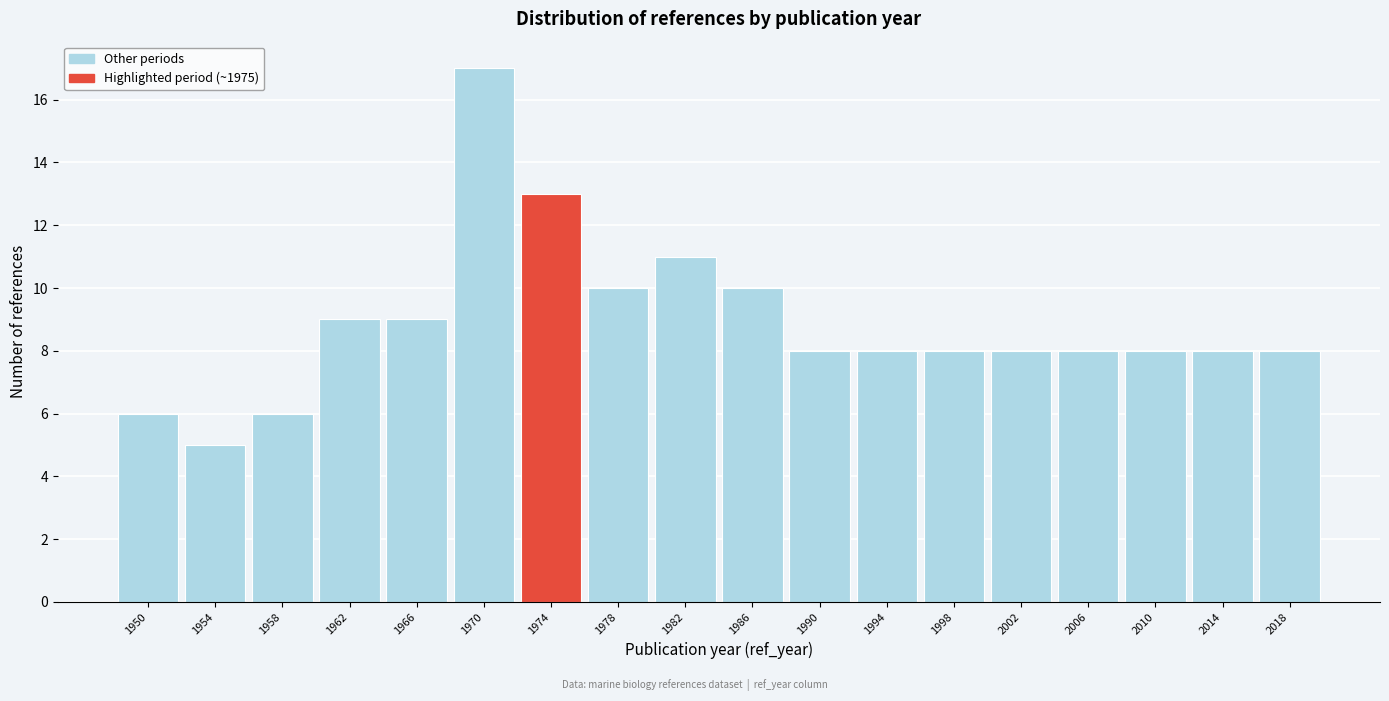

Reading right to left, list all the values displayed in this chart.

8	8	8	8	8	8	8	8	10	11	10	13	17	9	9	6	5	6